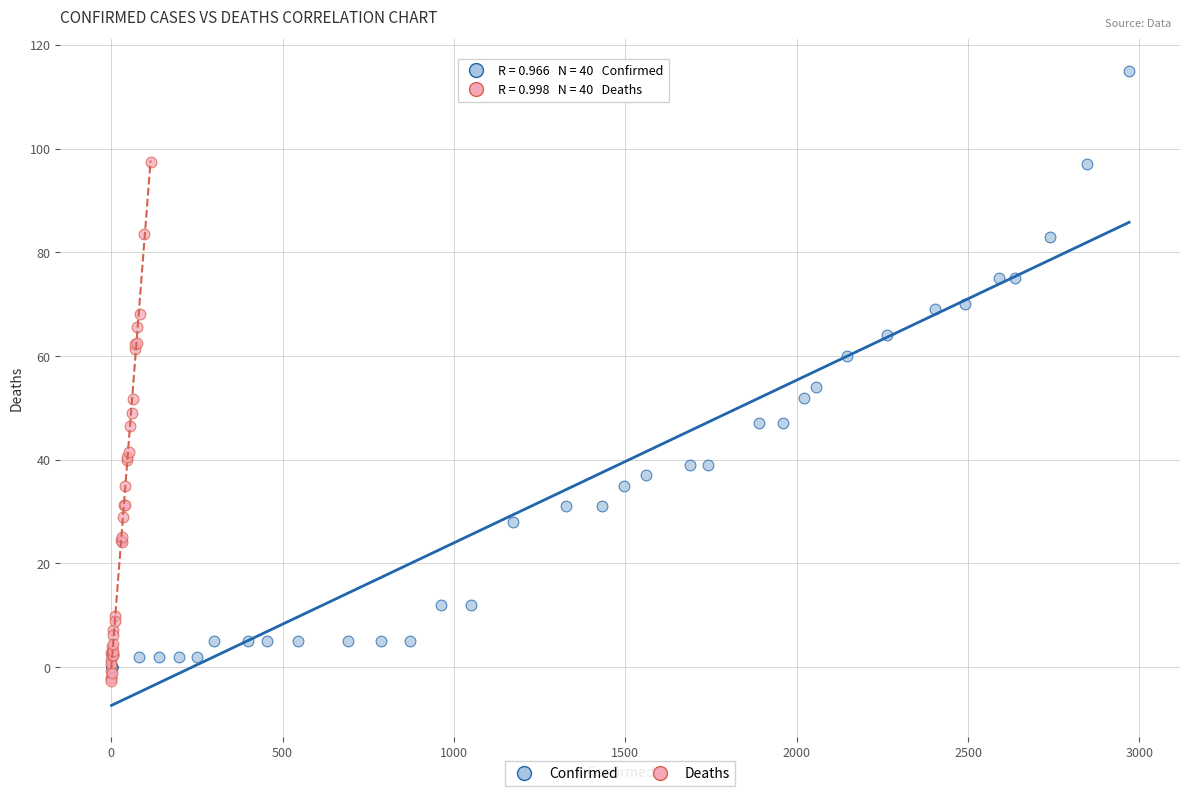

Which series has the widest spread of Y values?

Confirmed